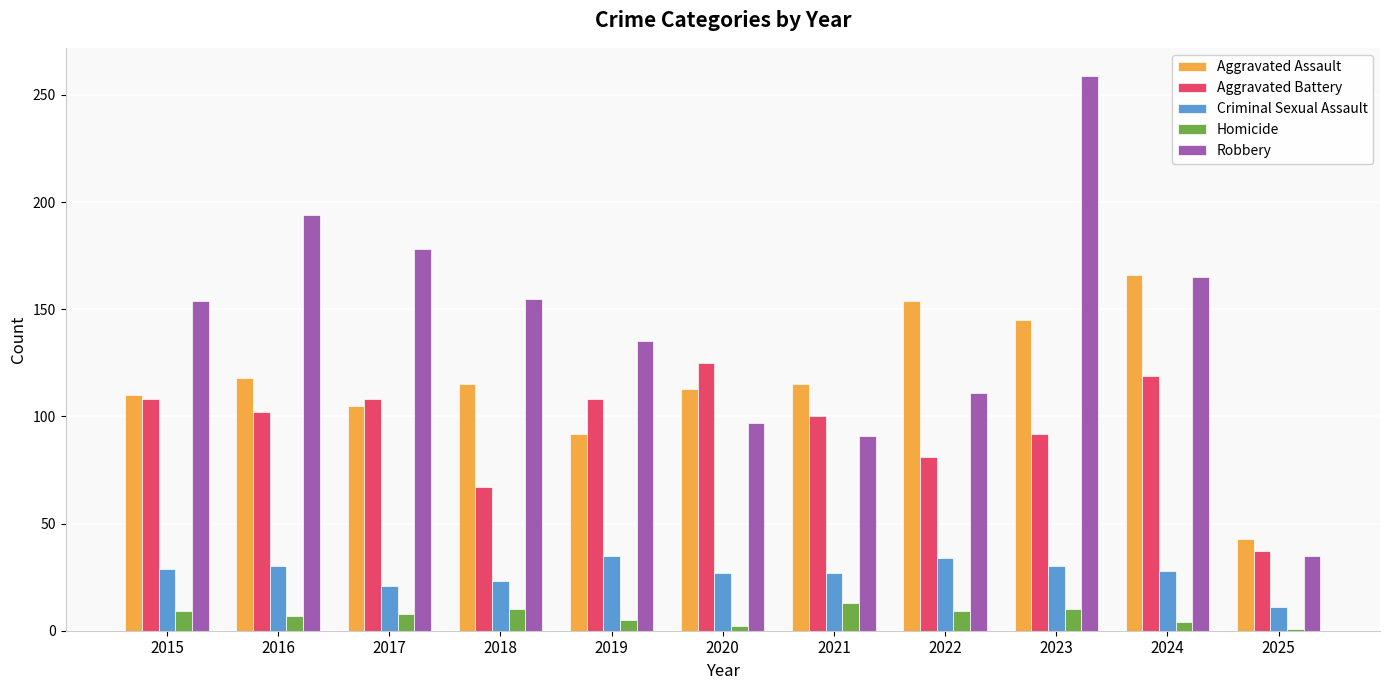

At which category is the sum across all series the highest?

2023